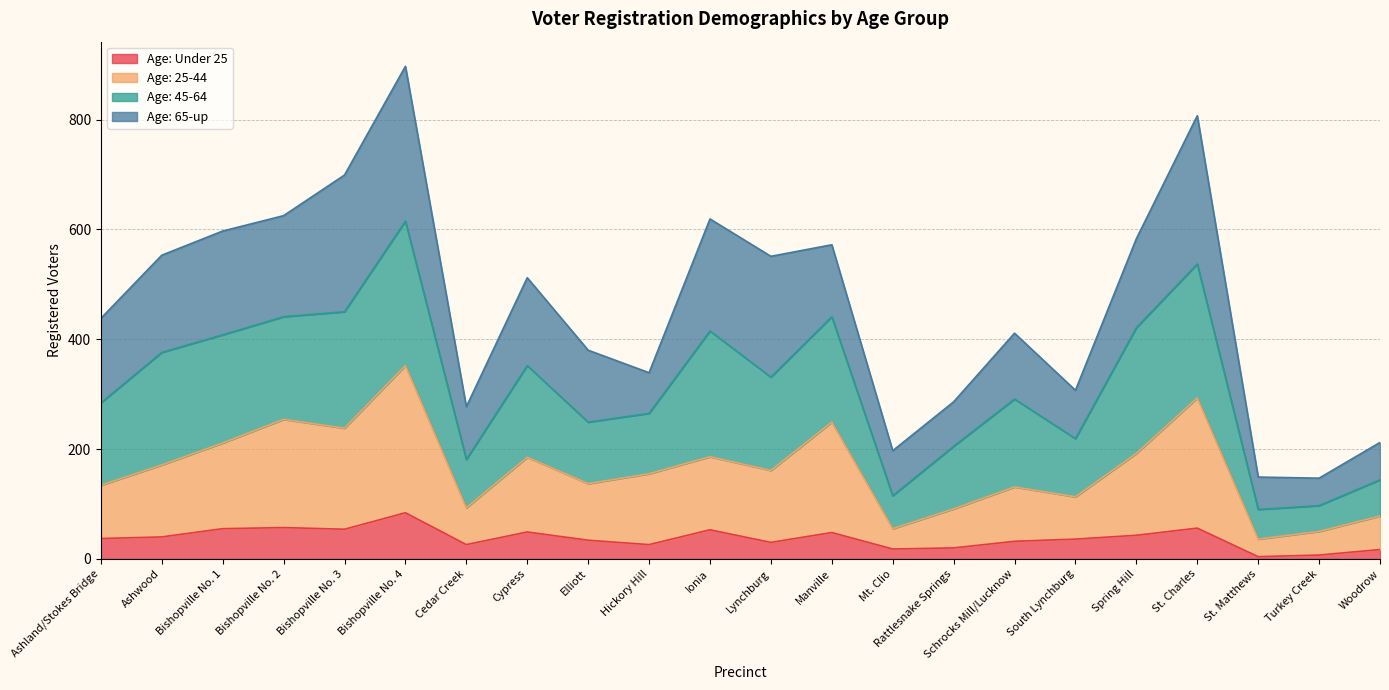

What is the total value across all series at St. Matthews?

149